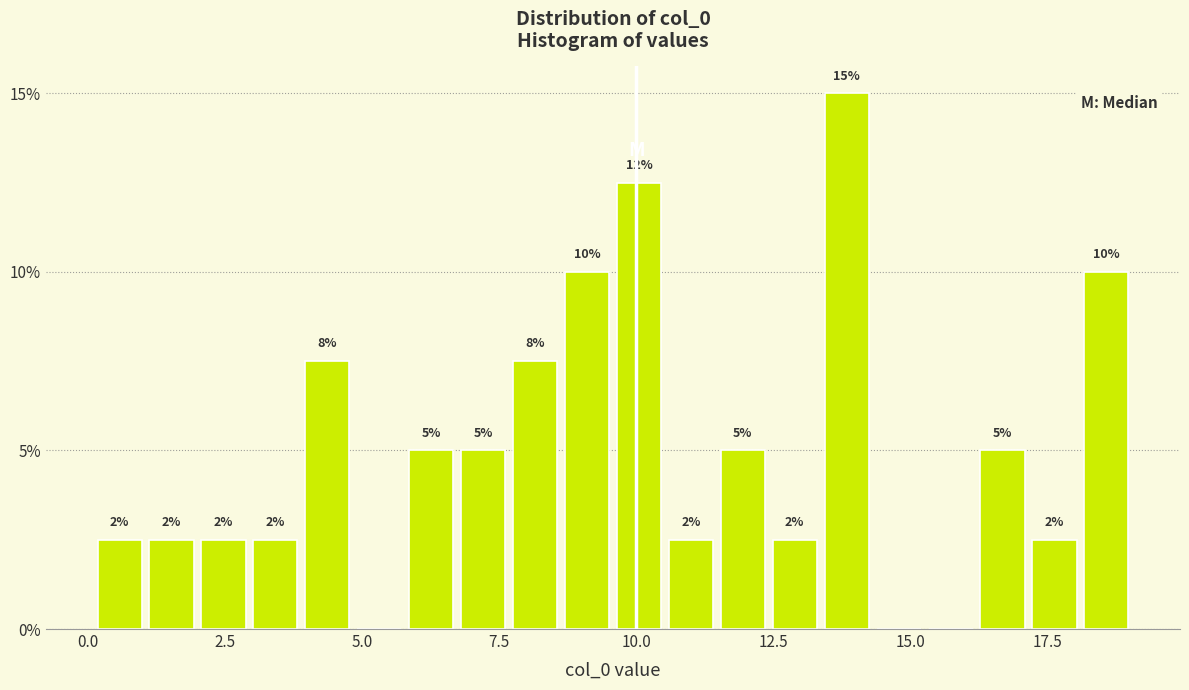

Read against the x-axis, roughly where is the centre of the tallest bar?

14.0